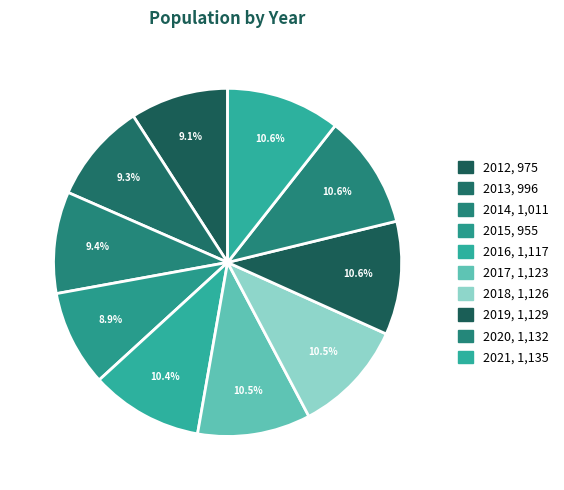

The 2013 slice represents 3% of the pie. True or false?

False